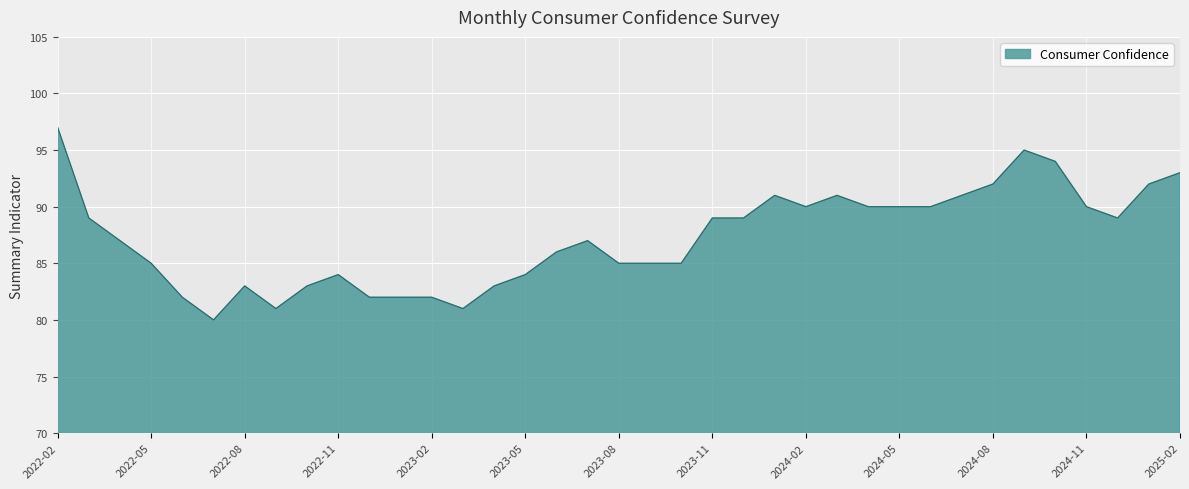

What is the greatest value displayed?

97